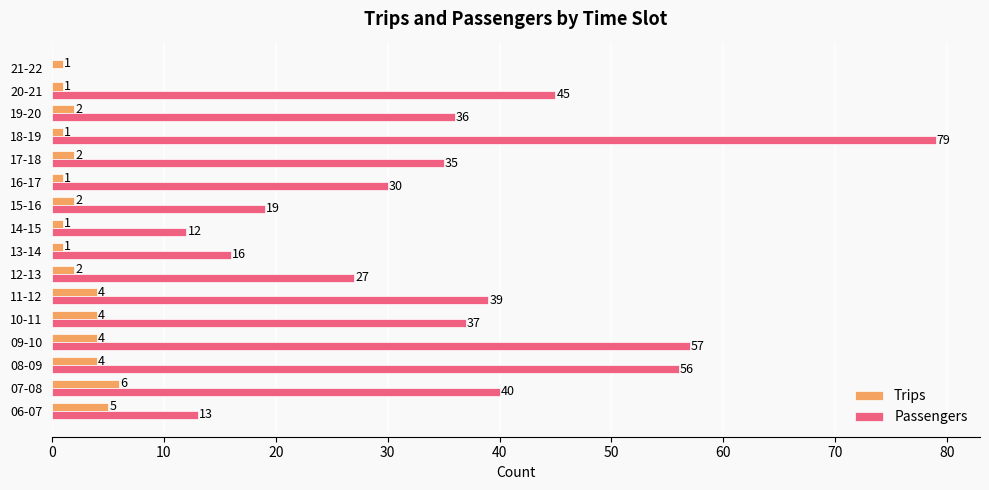

What are all the series names shown in the legend?

Trips, Passengers